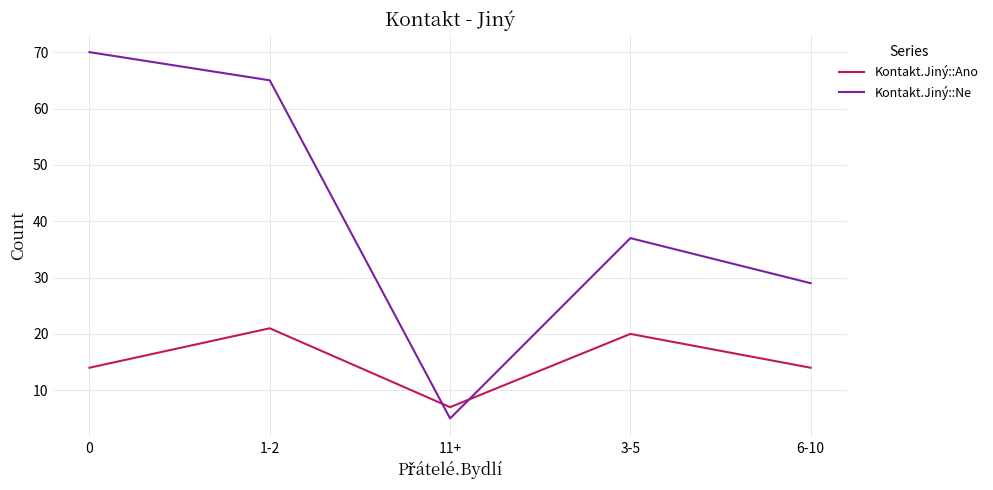

What position from the left is 6-10?

5